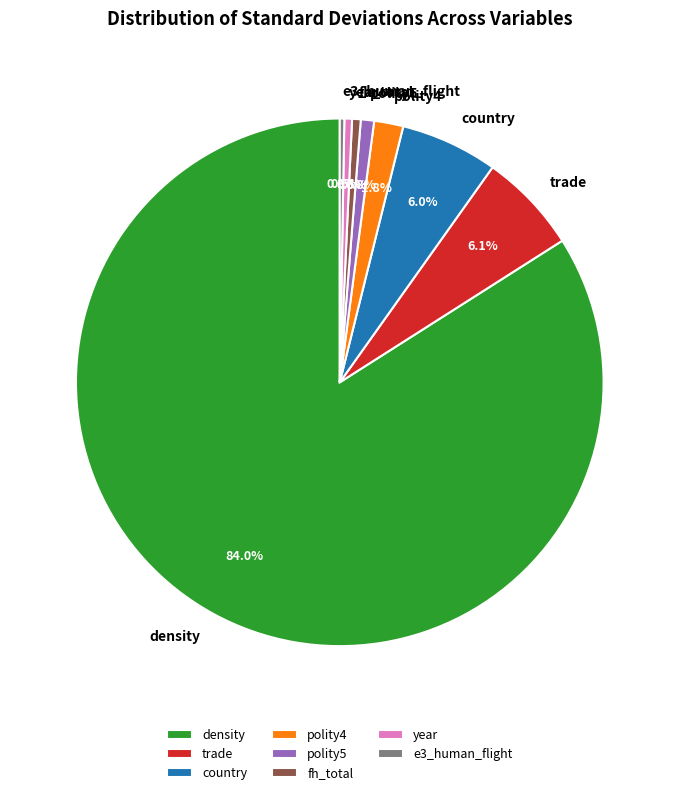

Which category accounts for the majority?

density